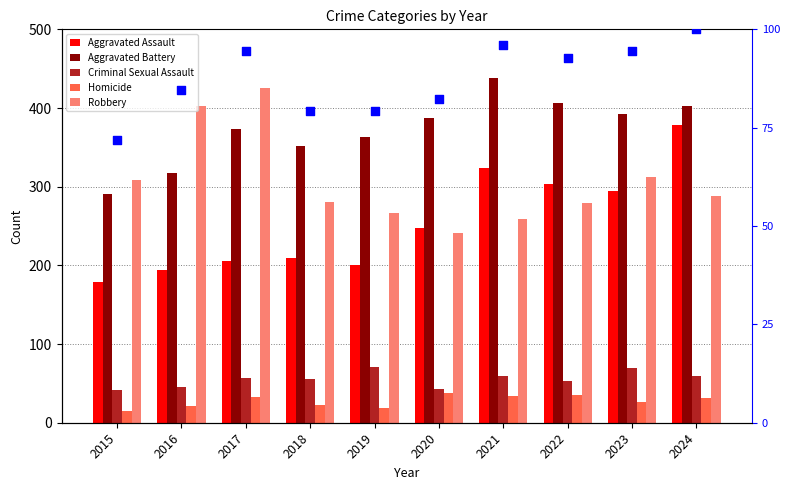

At how many categories does at least one series exceed 15?

10